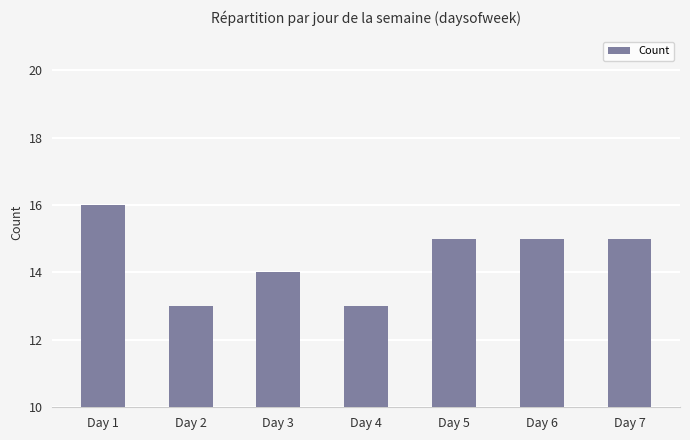

Where does the data first go above 15?

Day 1